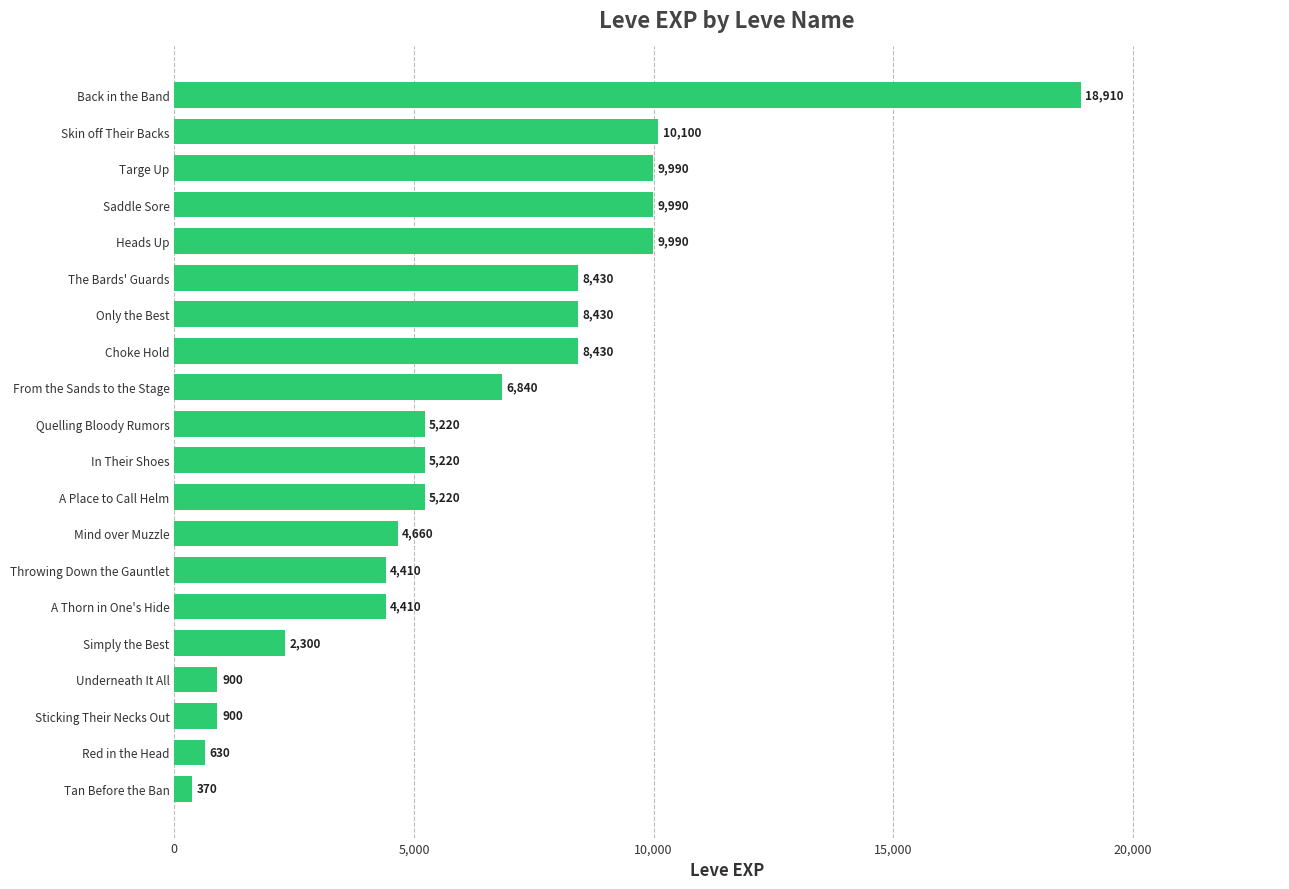

What is the label of the 15th bar from the bottom?

The Bards' Guards